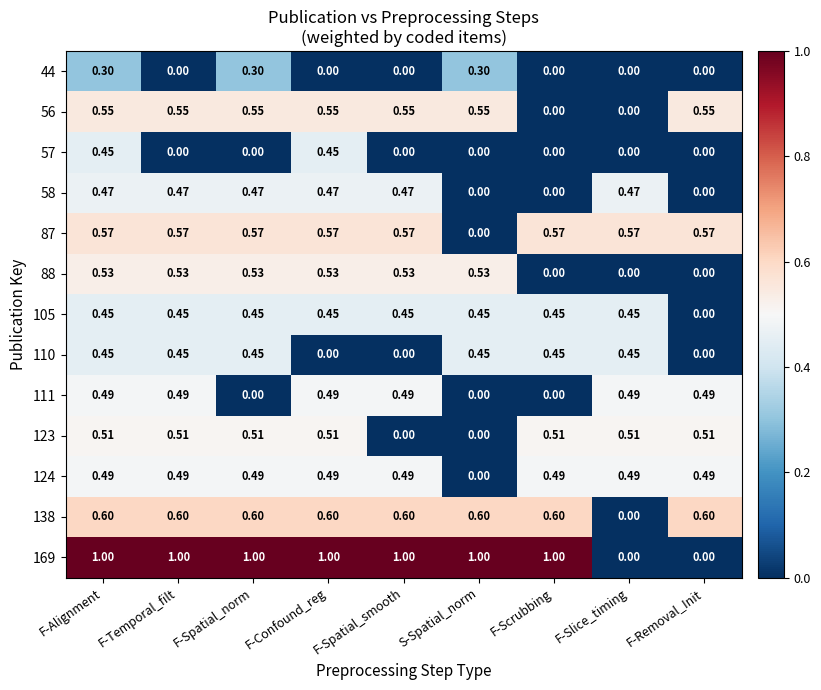

What is the difference between the highest and lowest values at F-Slice_timing?

0.6